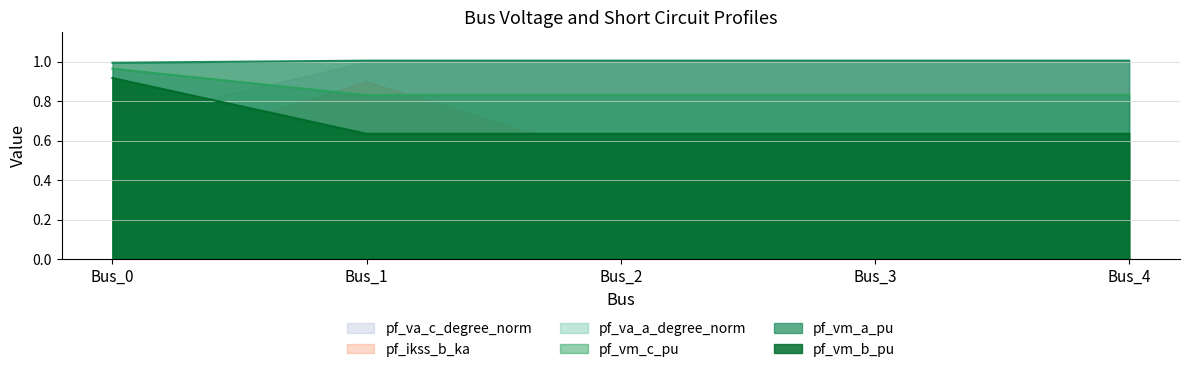

The value of pf_vm_b_pu at Bus_2 is 0.9. True or false?

False